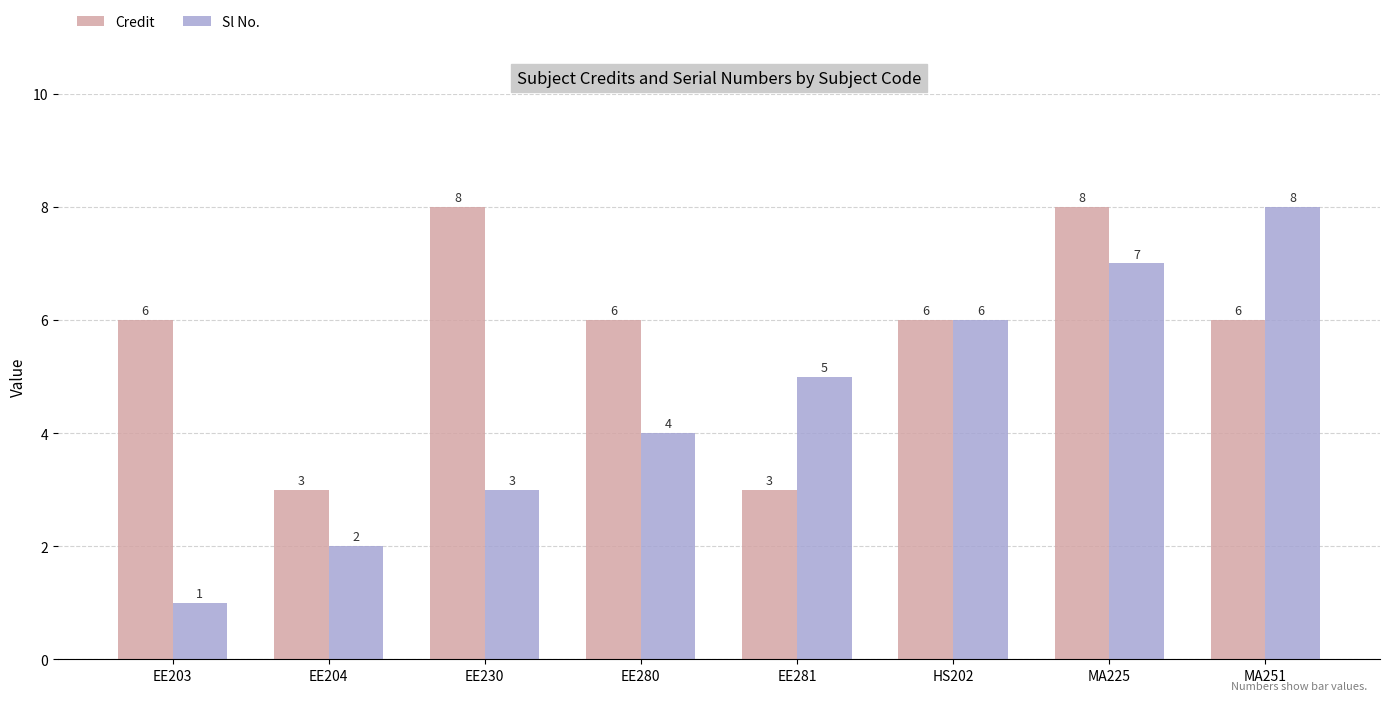

What is the difference between the second highest and minimum values in the Sl No. series?

6